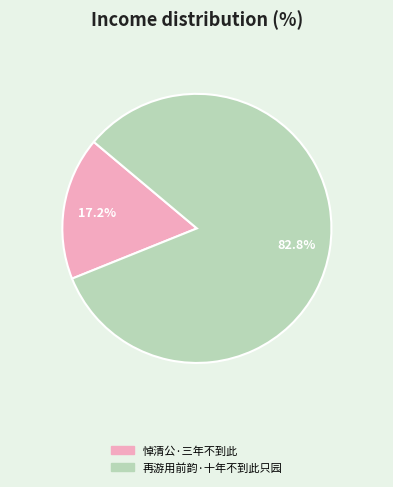

To the nearest percent, what is the average slice percentage?

50%